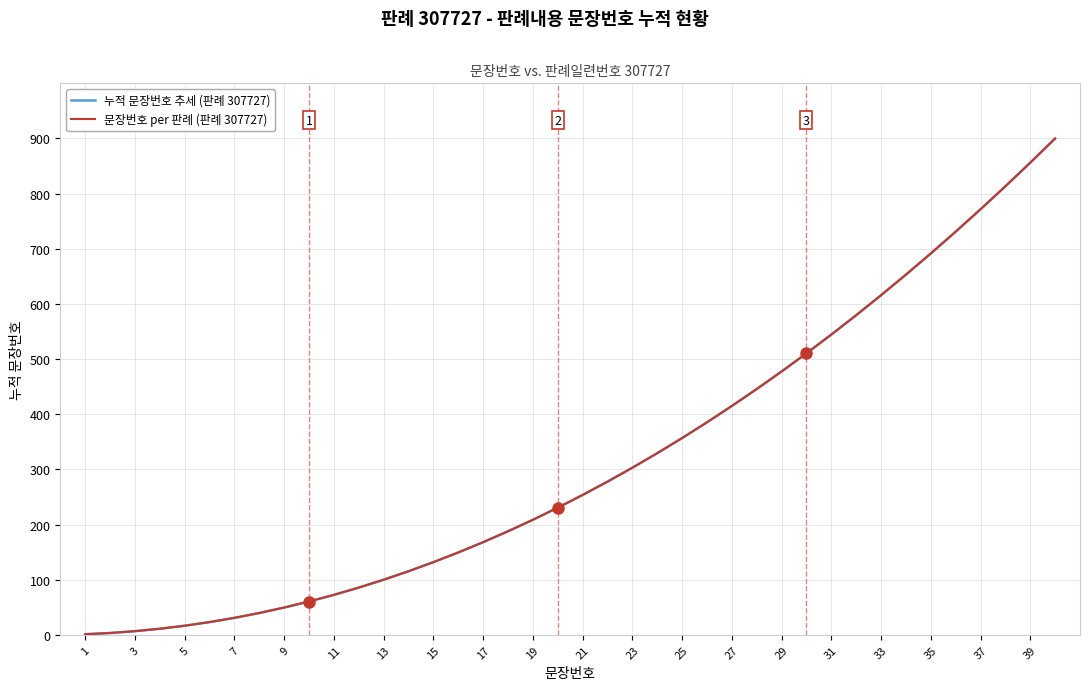

Does the chart display data point markers on the line(s)?

No